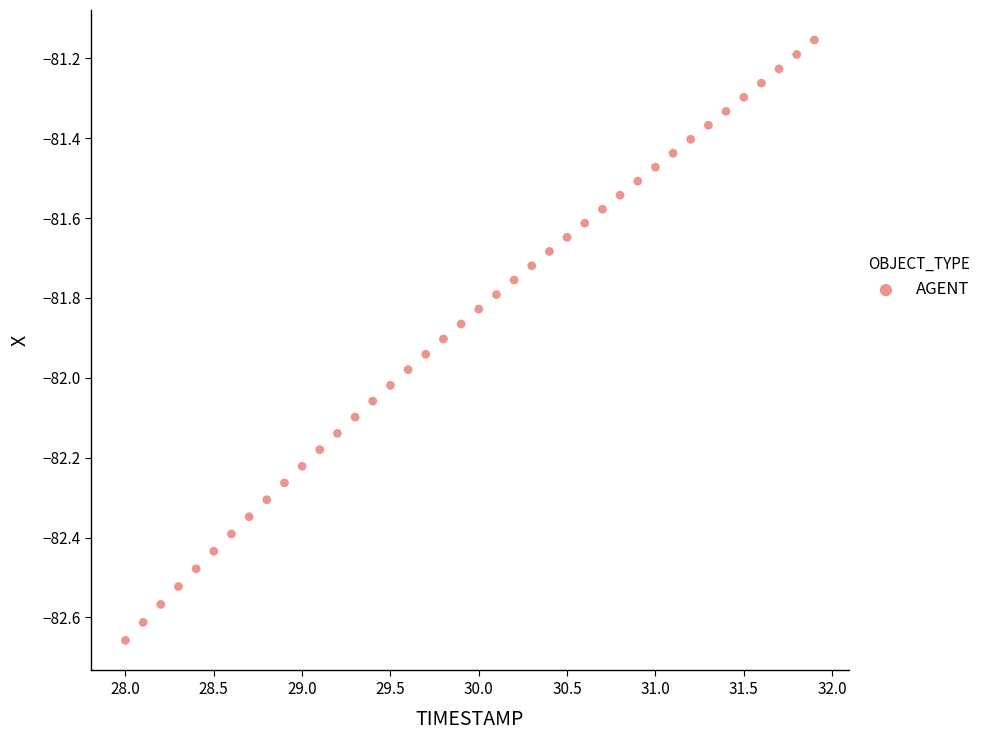

What is the range of Y values (max minus min)?

1.5